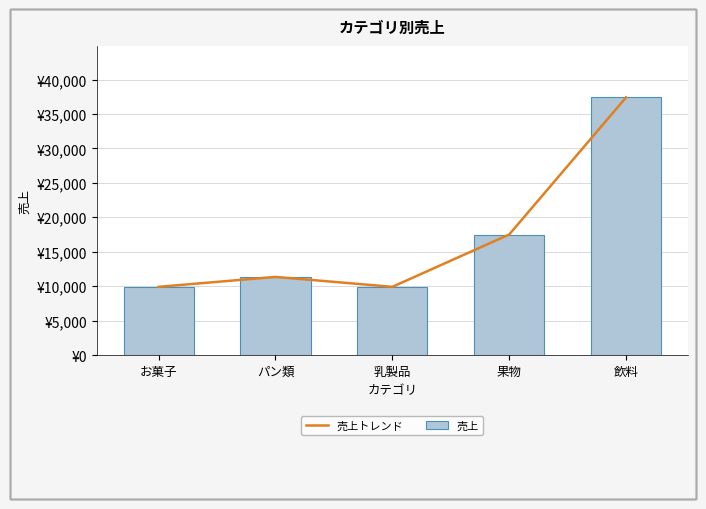

True or false: 売上 has a value of 9900 at お菓子.

True